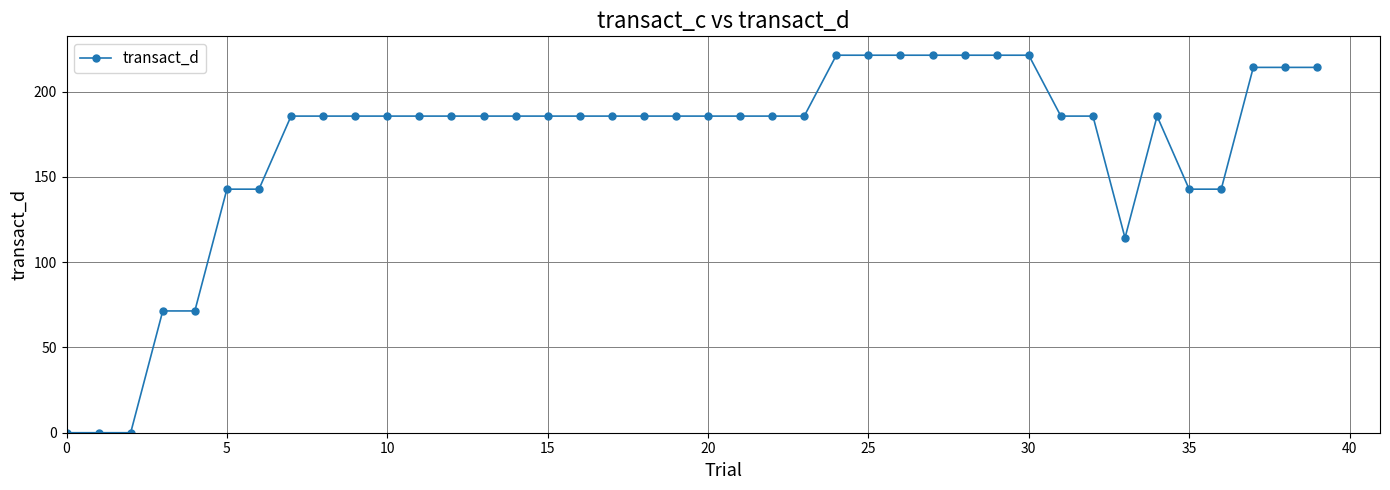

What is the sum of all values?

6735.7